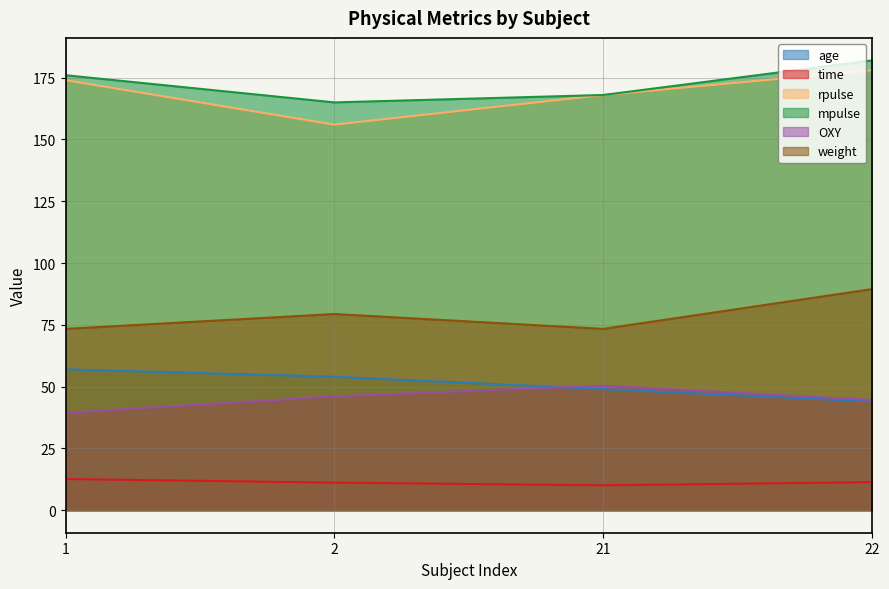

At which label does age reach its peak?

1